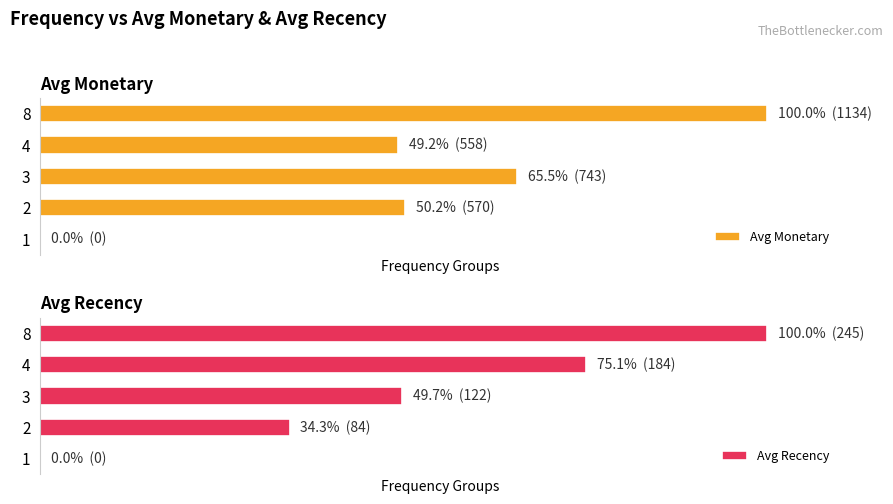

What is the average value of the Avg Recency series?

51.8